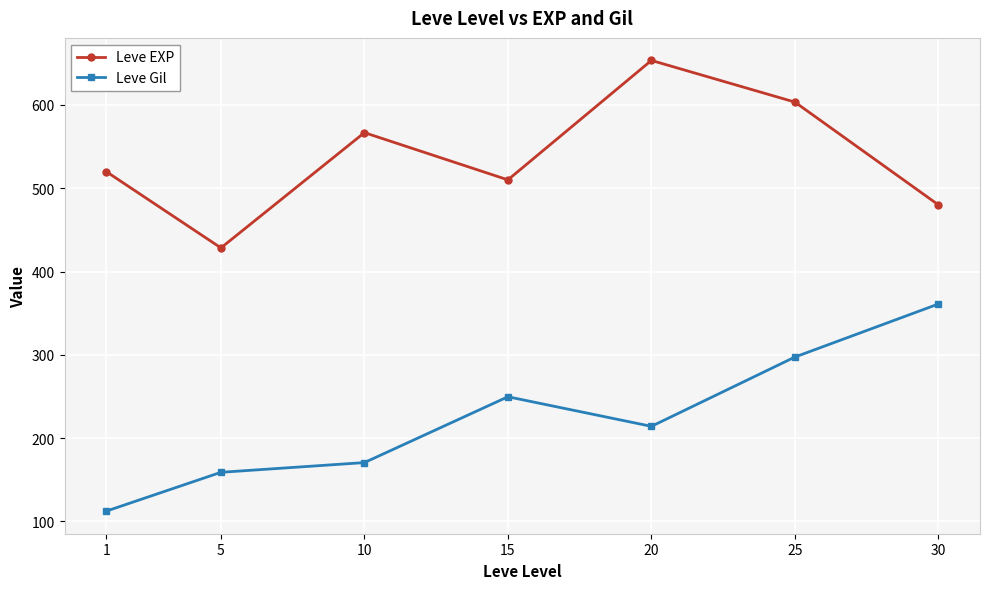

What is the spread (max minus min) of values at 10?

396.0